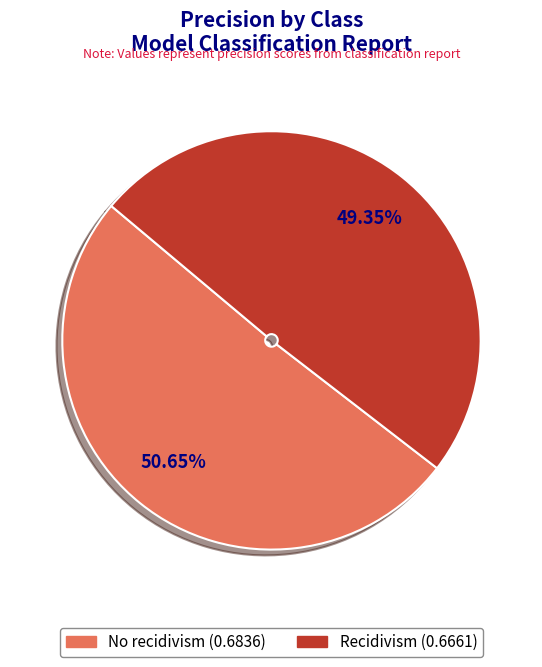

Rank the categories by value from lowest to highest.

Recidivism, No recidivism